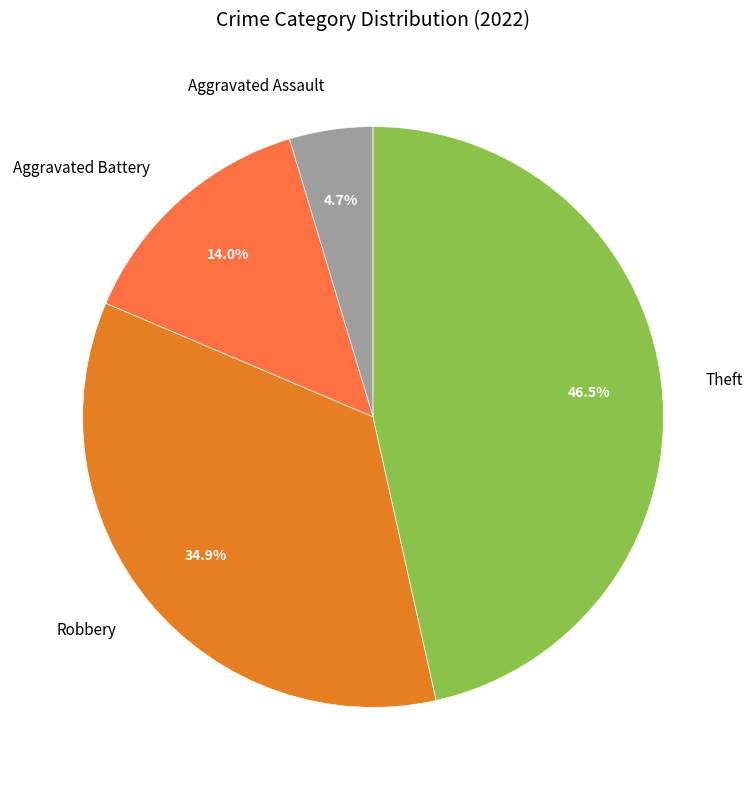

What is the ratio of the value at Robbery to the value at Aggravated Battery?

2.5